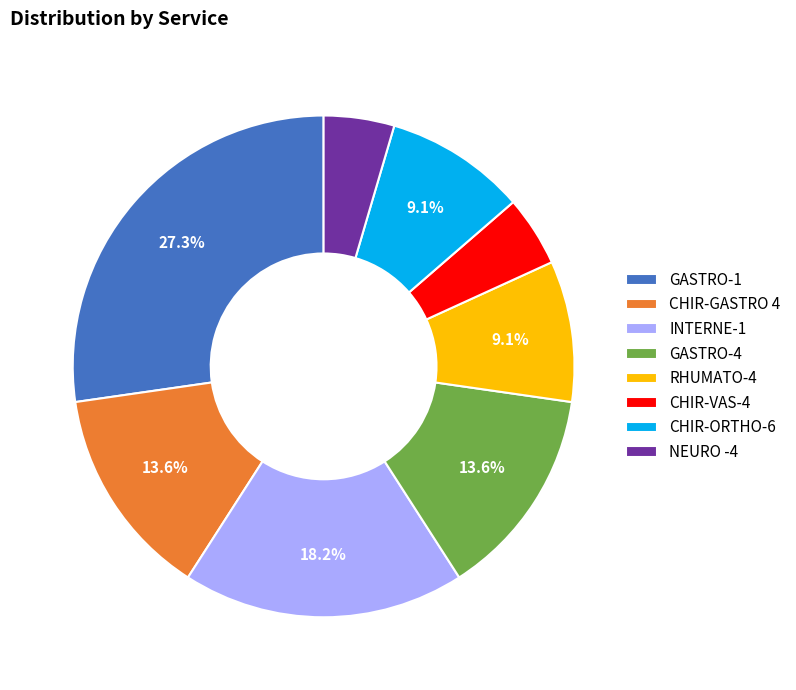

Count the number of slices in the pie.

8